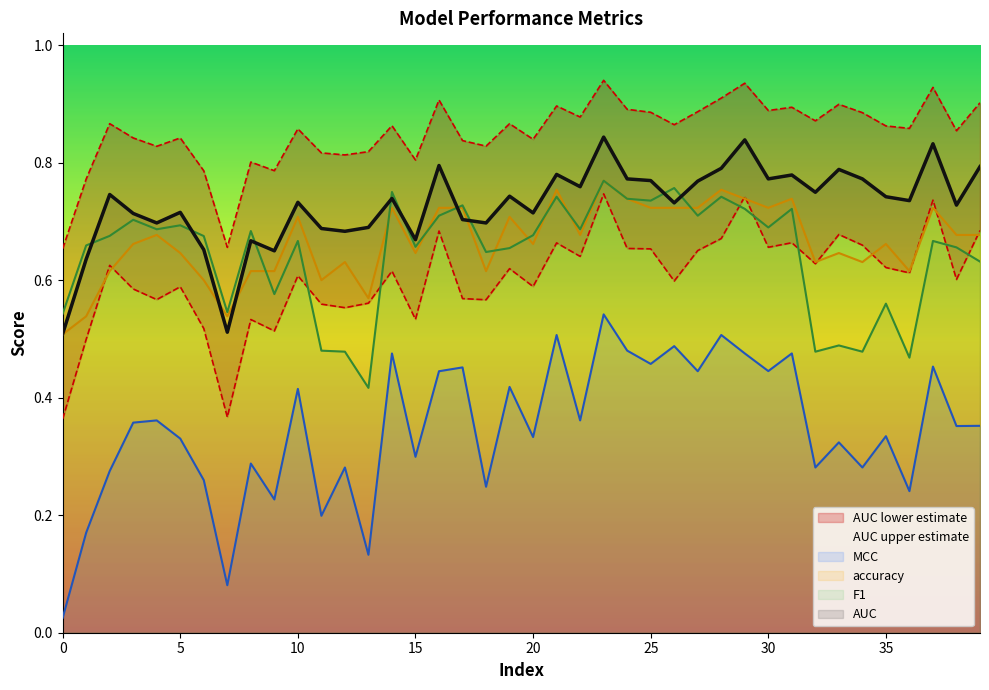

What is the sum of the accuracy values at 25 and 28?

1.5